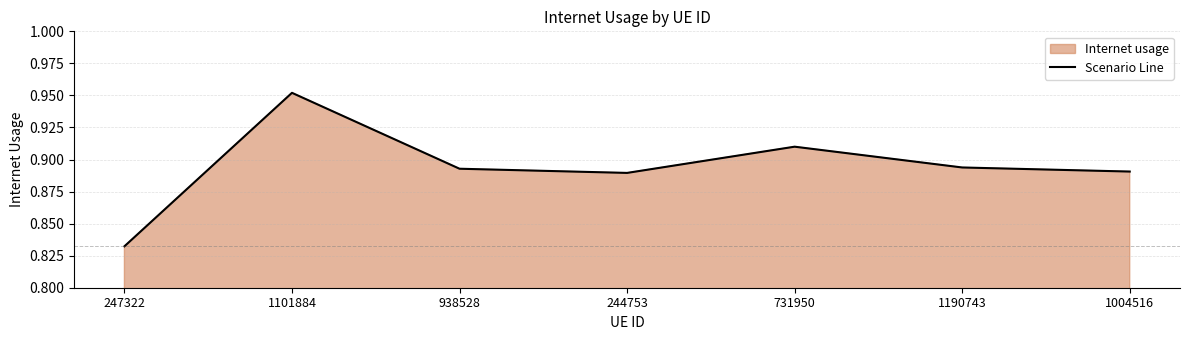

How many interior local peaks (higher than both neighbors) does the data have?

2